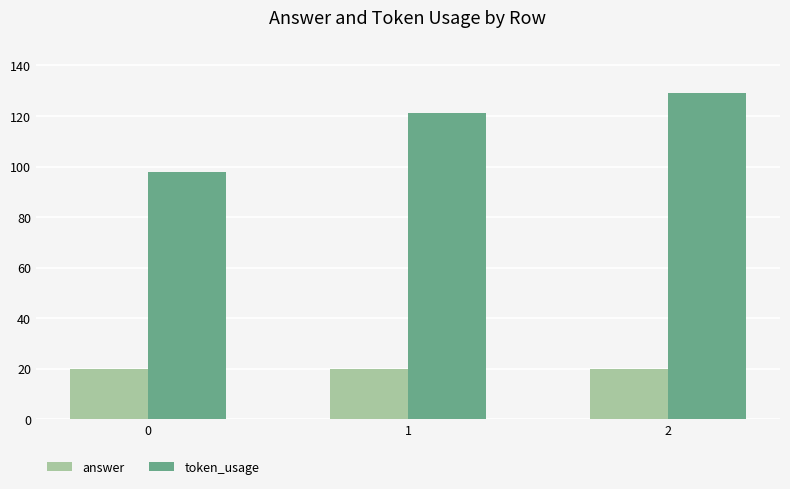

Which label corresponds to the largest value in the chart?

2